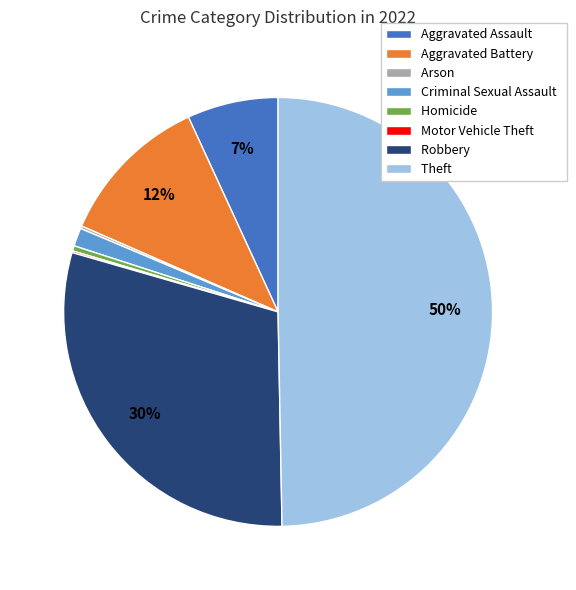

Which category has the biggest portion of the pie?

Theft